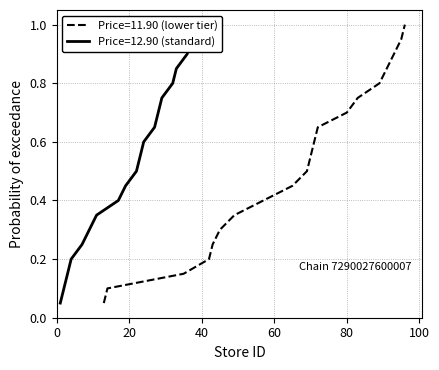

True or false: Chain 7290027600007 (price=11.90) has more than 2 interior local peaks.

False